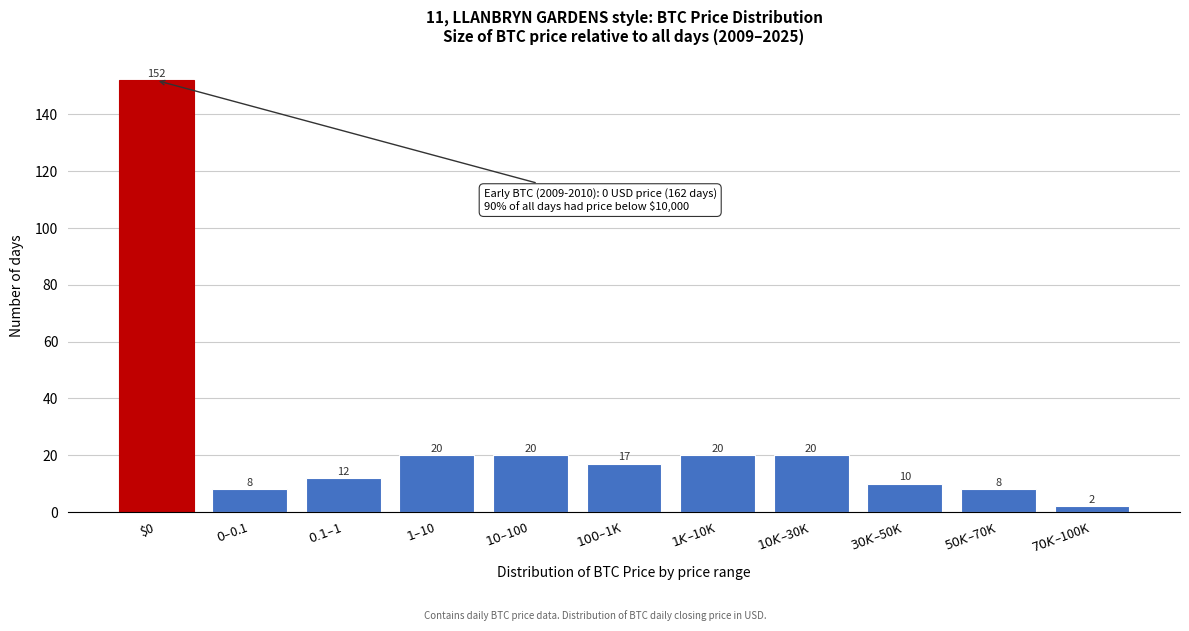

Reading left to right, list all the values displayed in this chart.

152	8	12	20	20	17	20	20	10	8	2